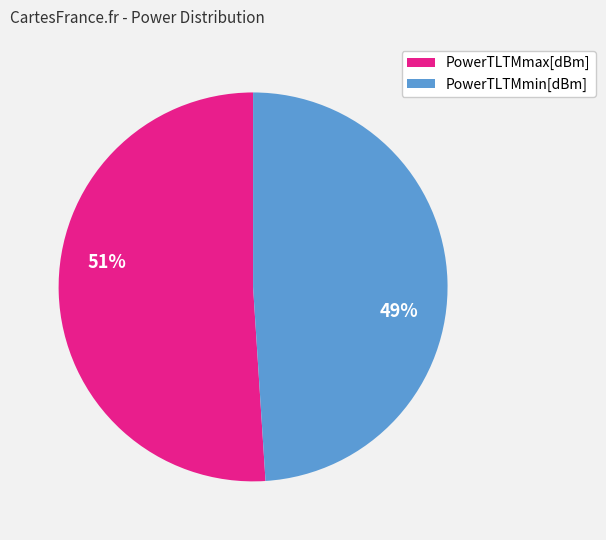

Is PowerTLTMmax[dBm] the majority of the pie?

Yes